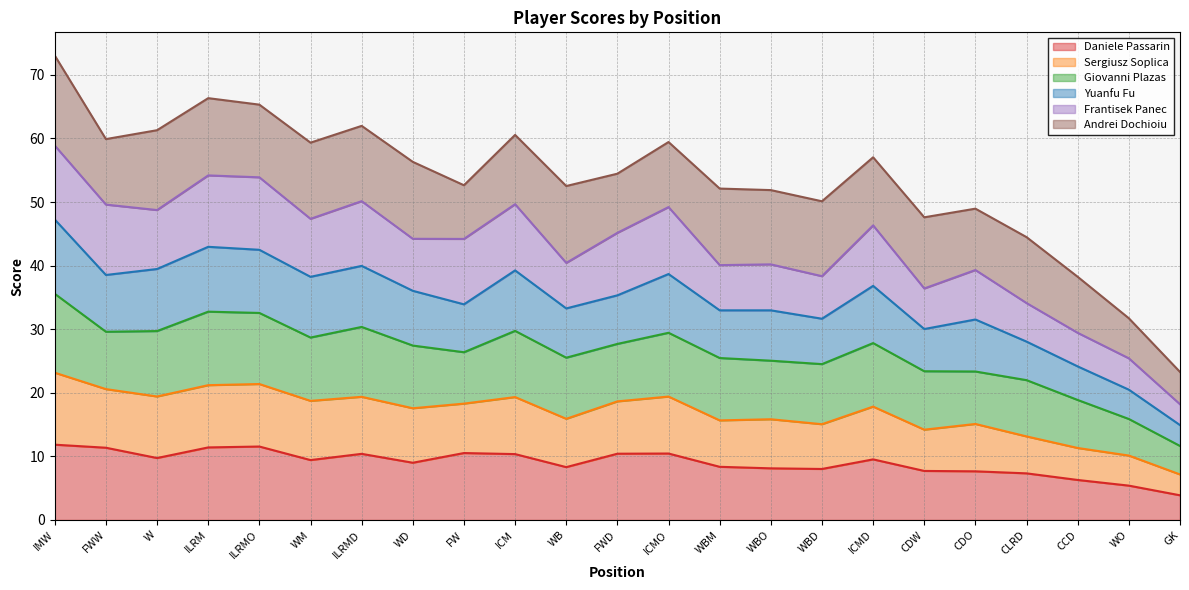

Where is the first local maximum for Sergiusz Soplica?

ILRM